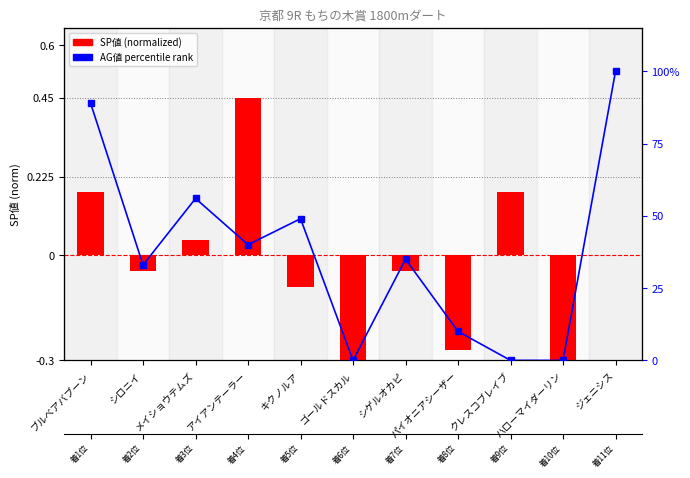

Is the value of AG値 (percentile rank) at パイオニアシーザー greater than the value of SP値 (normalized) at ゴールドスカル?

Yes